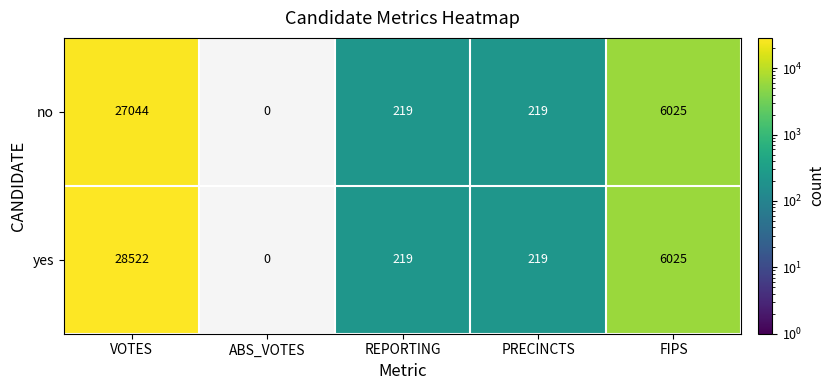

What is the spread (max minus min) of values at VOTES?

1478